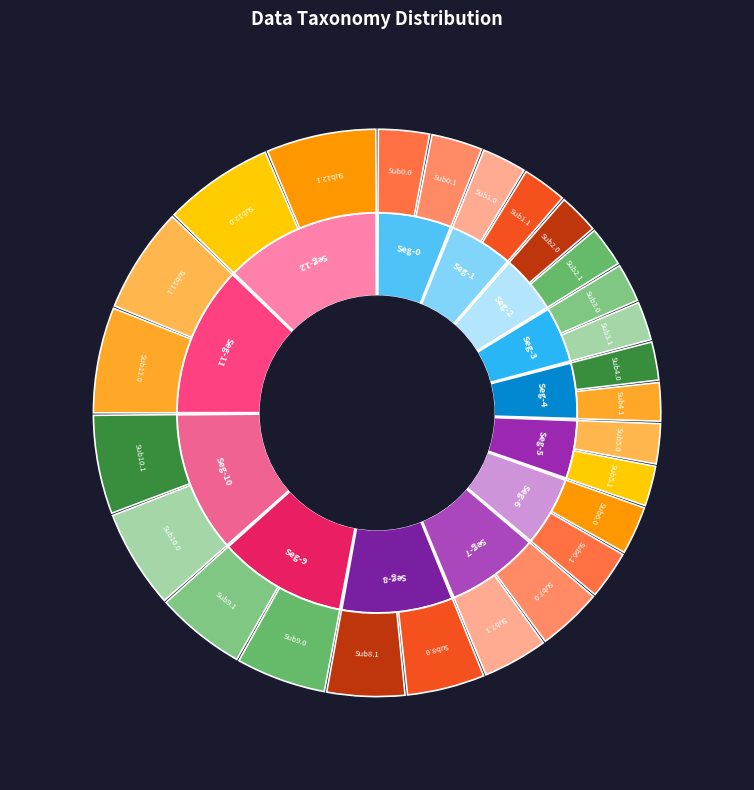

True or false: 6 accounts for 13% of the total.

False